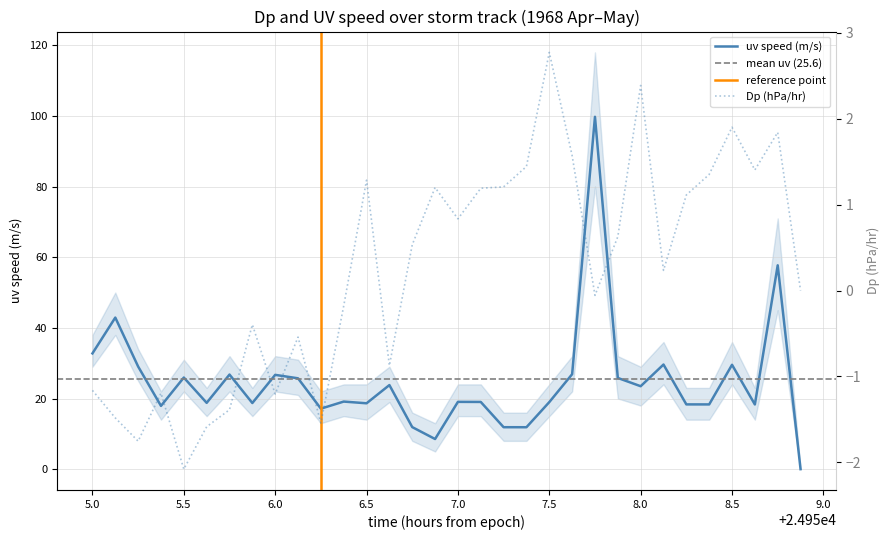

Is it true that uv speed (m/s) equals 17.8 at 5.5?

False